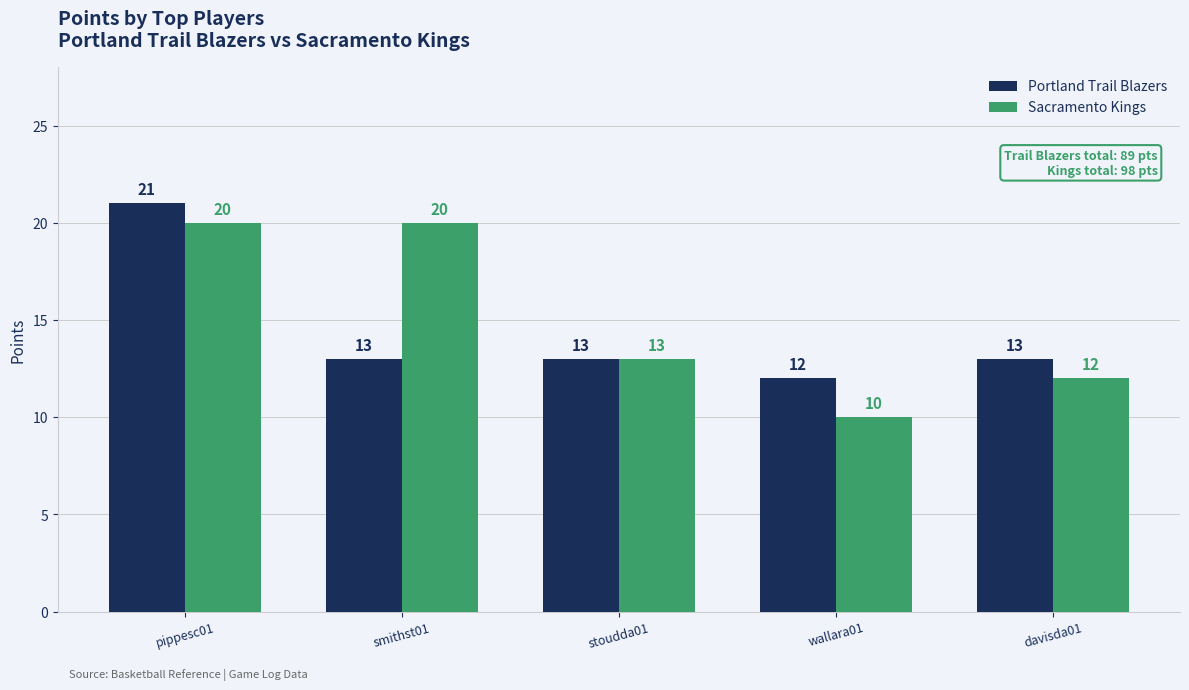

Which category has the highest value across all series?

pippesc01